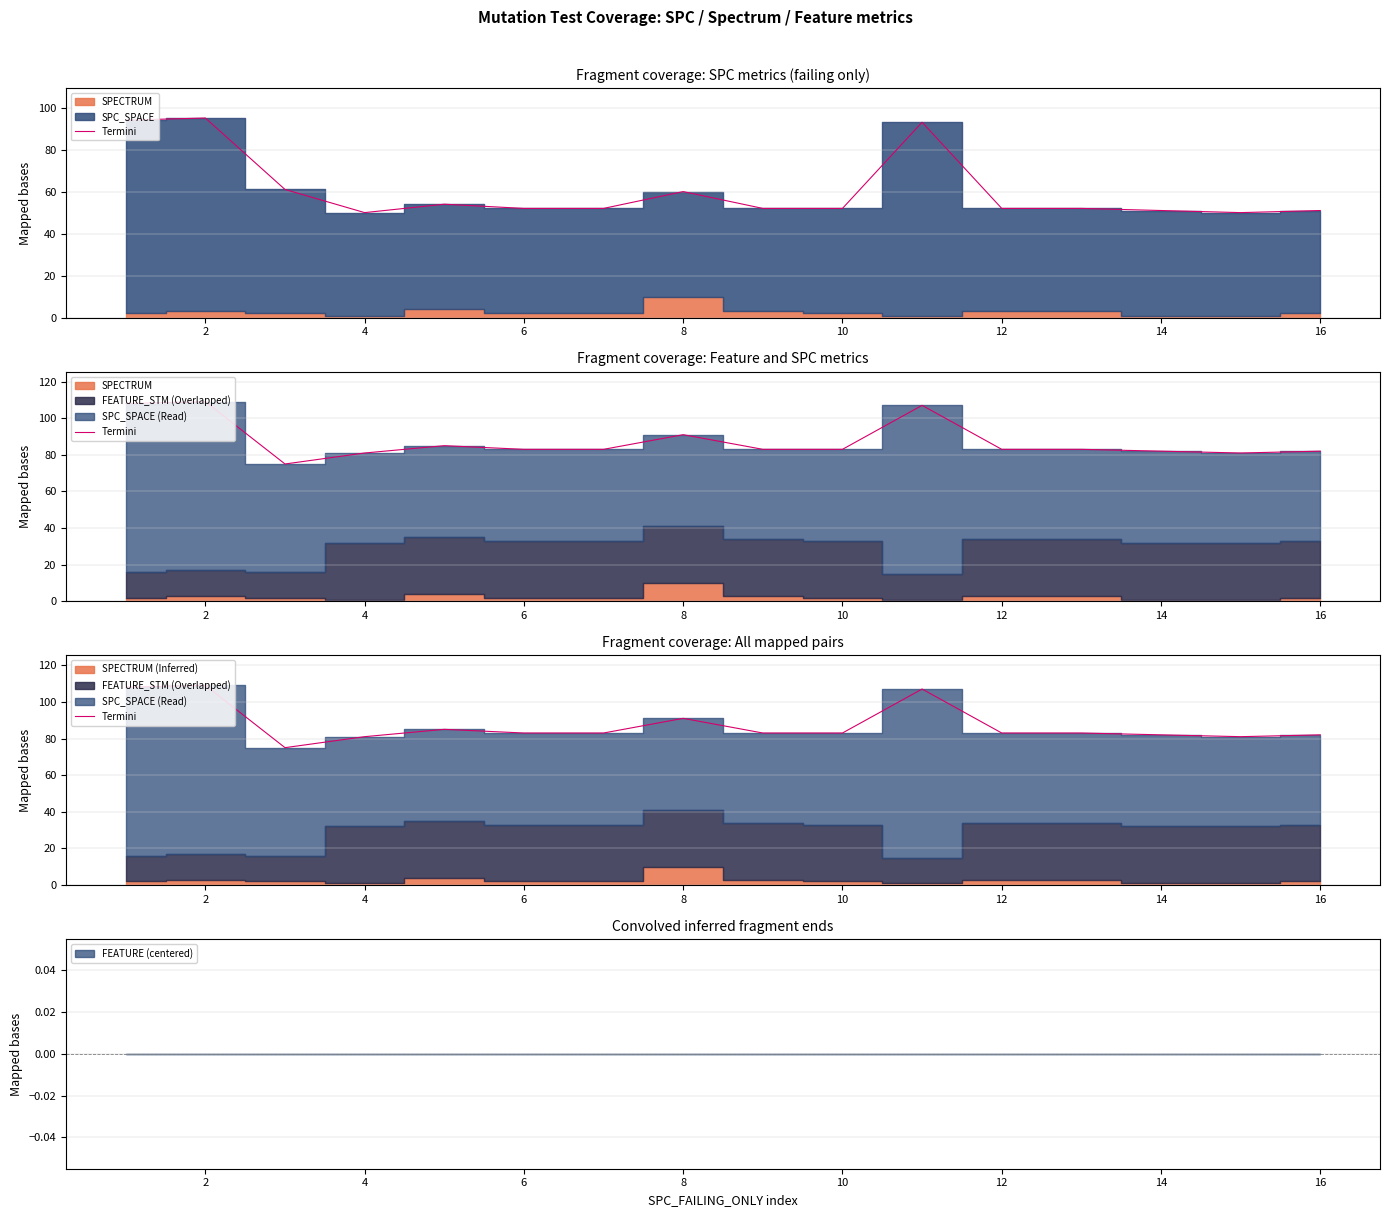

Reading right to left, transcribe all the data shown in this chart.

82	81	82	83	83	107	83	83	91	83	83	85	81	75	109	108